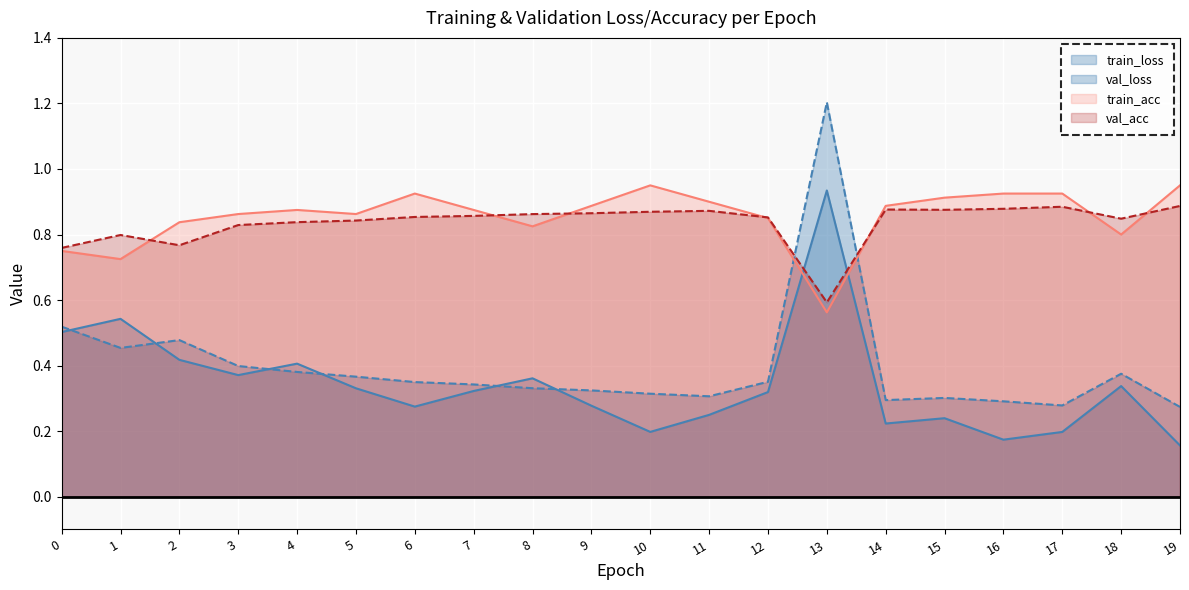

What is the sum of the val_acc values at 11 and 3?

1.7